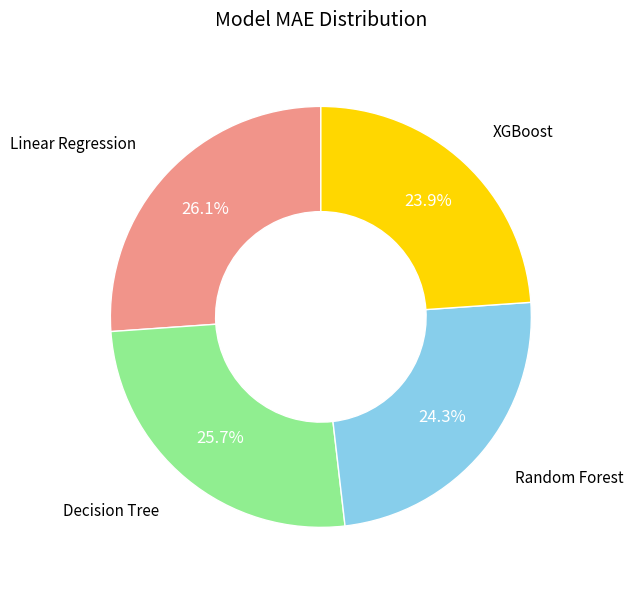

Is there a majority slice in this chart?

No